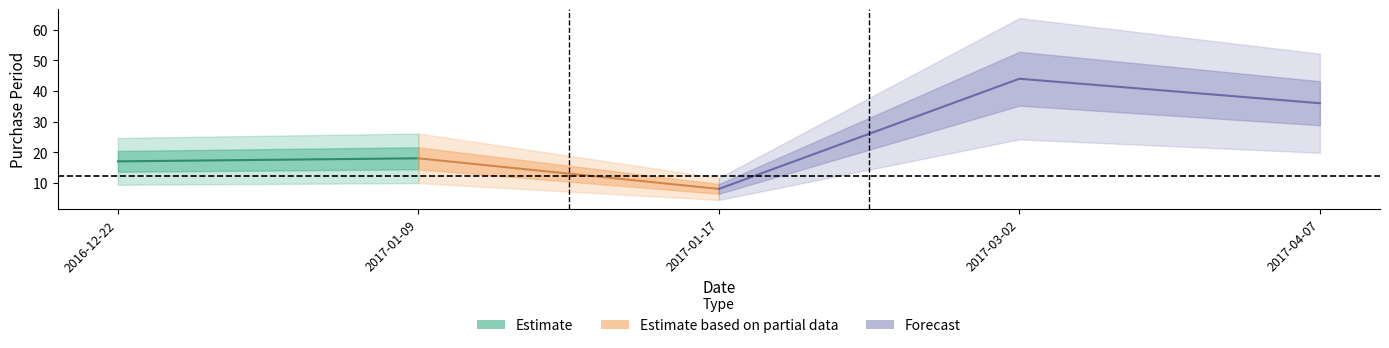

What is the value of the 2nd point from the left?

18